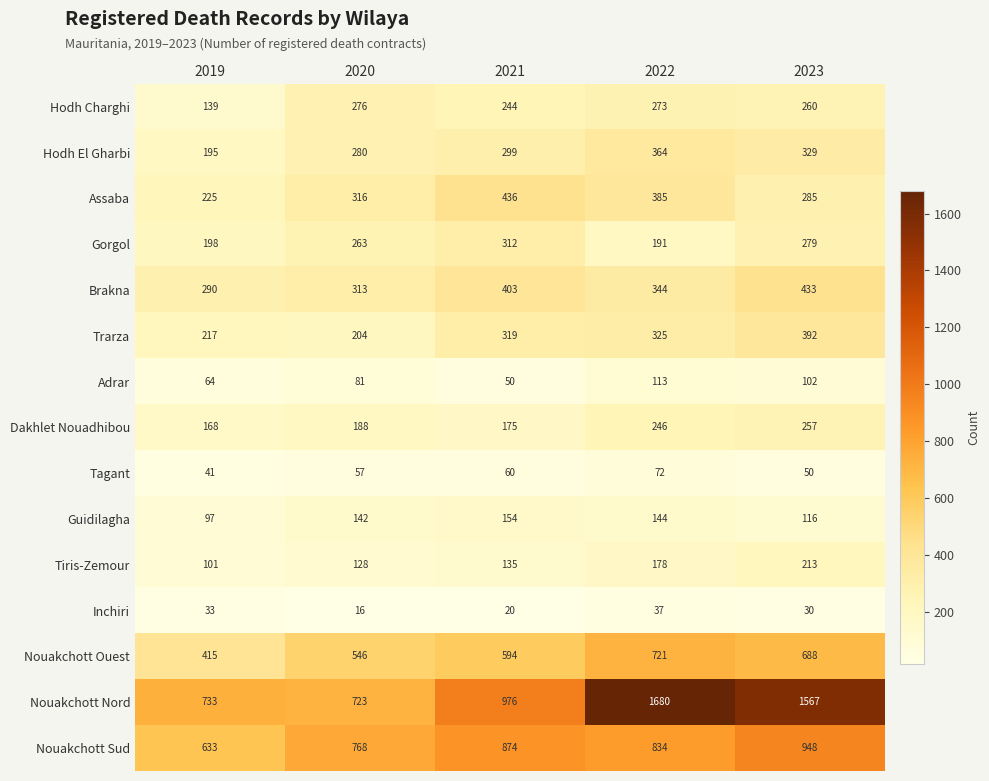

Rank the series by their maximum value, from highest to lowest.

Nouakchott Nord, Nouakchott Sud, Nouakchott Ouest, Assaba, Brakna, Trarza, Hodh El Gharbi, Gorgol, Hodh Charghi, Dakhlet Nouadhibou, Tiris-Zemour, Guidilagha, Adrar, Tagant, Inchiri